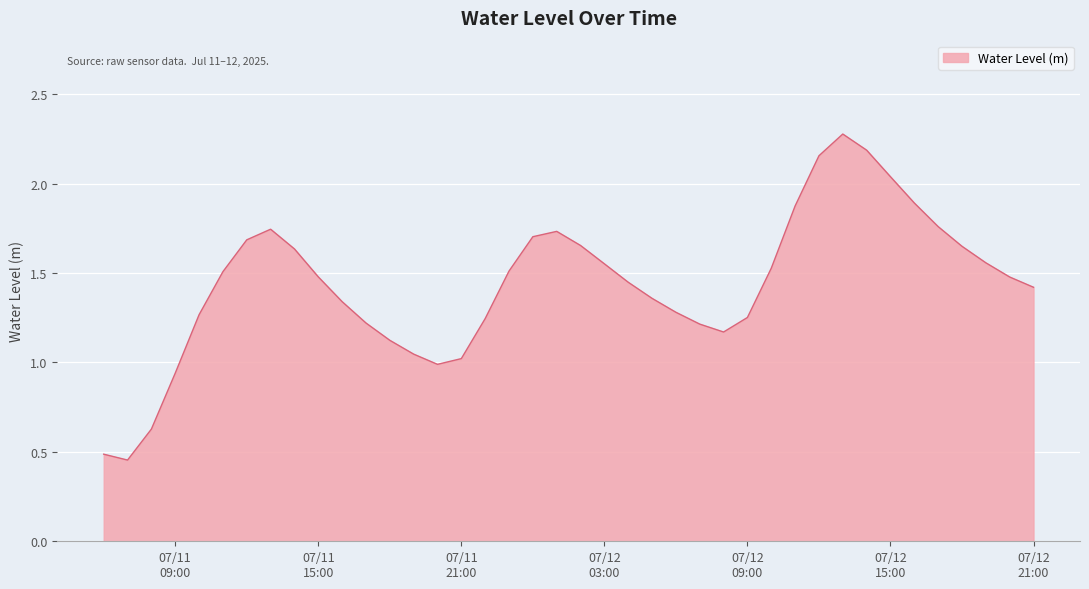

What is the greatest value displayed?

2.3